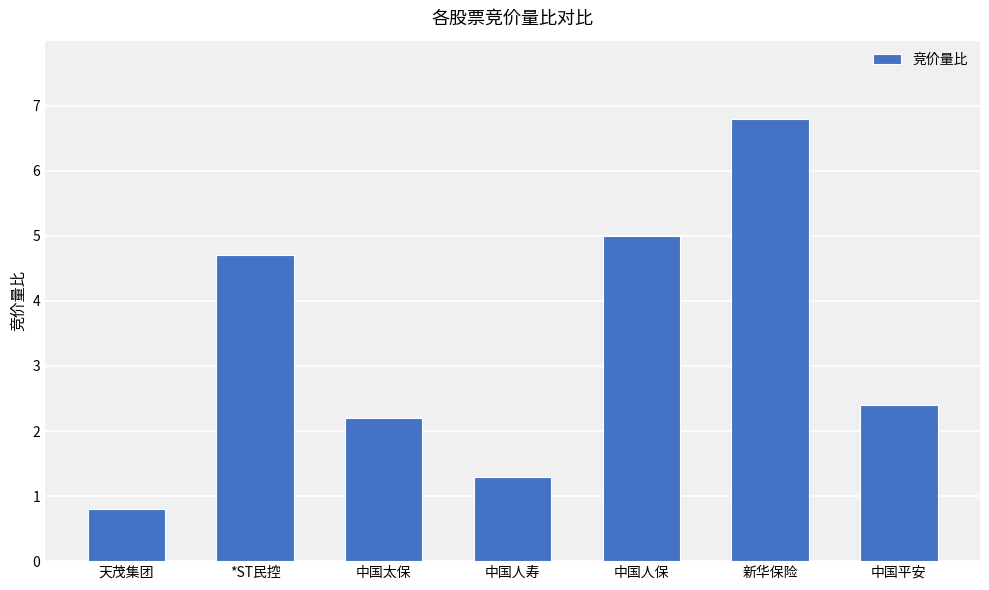

Reading right to left, extract all data points from this chart.

2.4	6.8	5.0	1.3	2.2	4.7	0.8